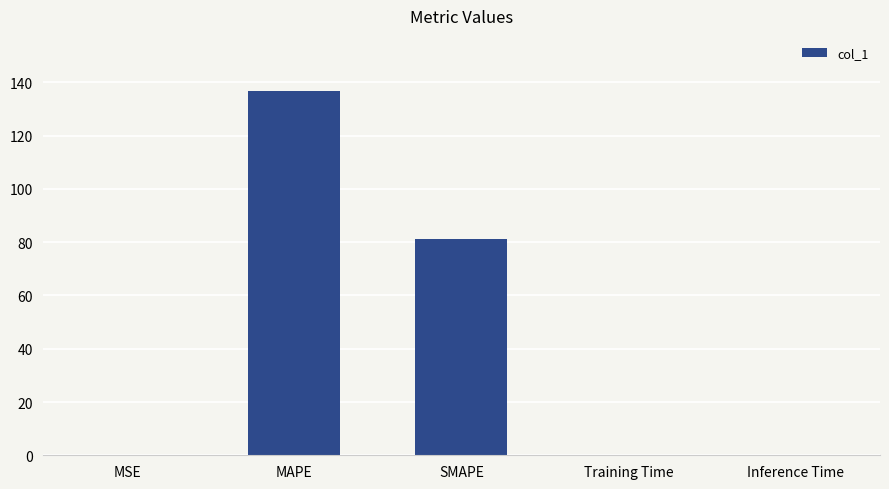

Between Training Time and MAPE, which is larger?

MAPE